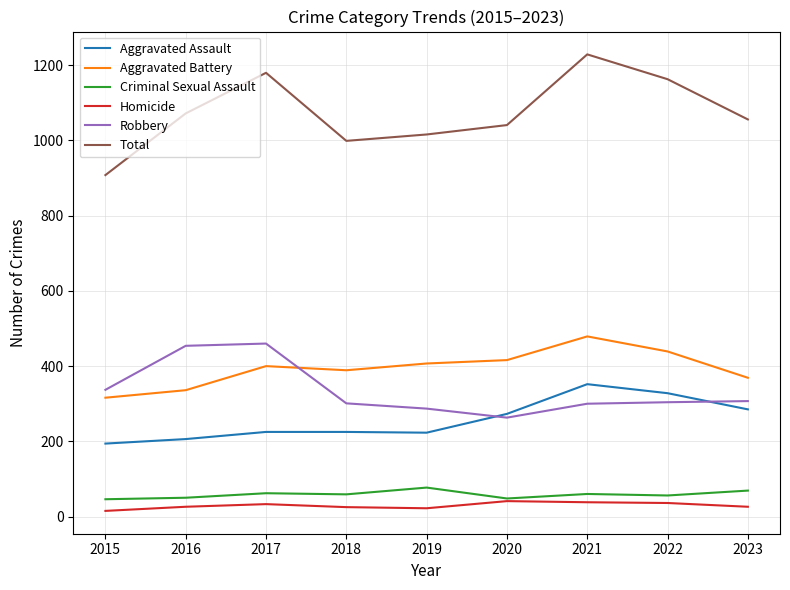

True or false: Aggravated Assault and Total intersect in this chart.

False